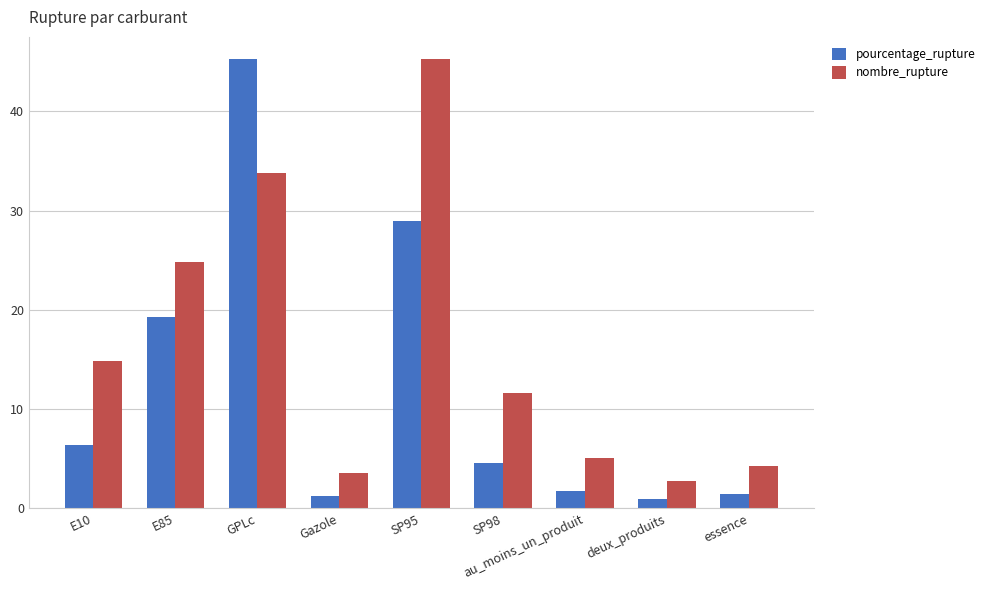

What are all the series names shown in the legend?

pourcentage_rupture, nombre_rupture